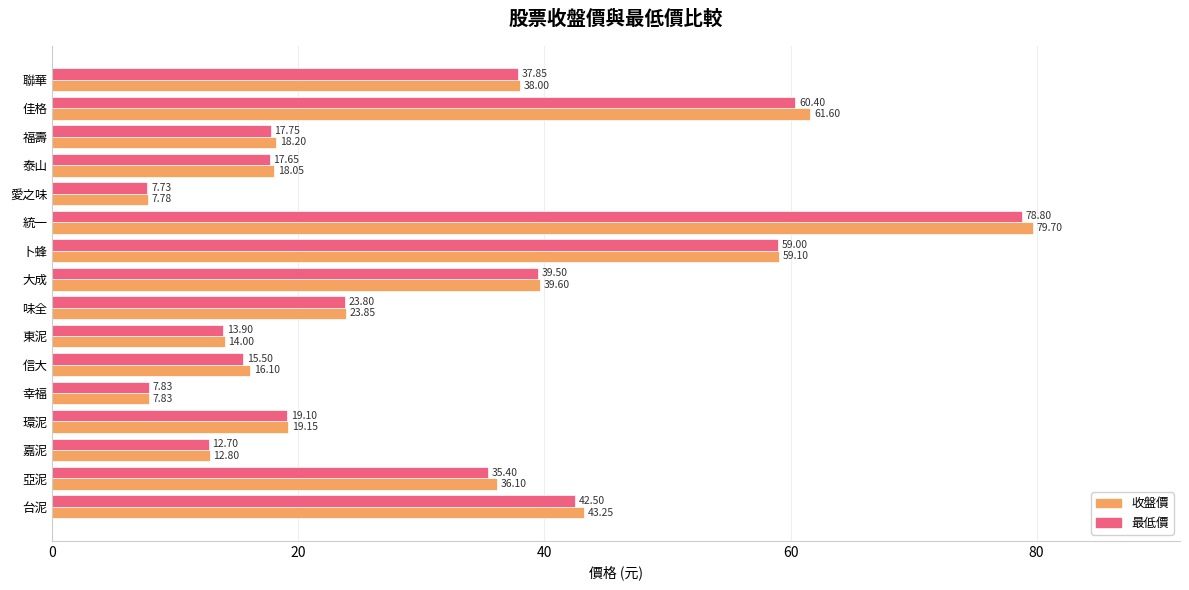

List the series in order of their peak value, lowest first.

最低價, 收盤價